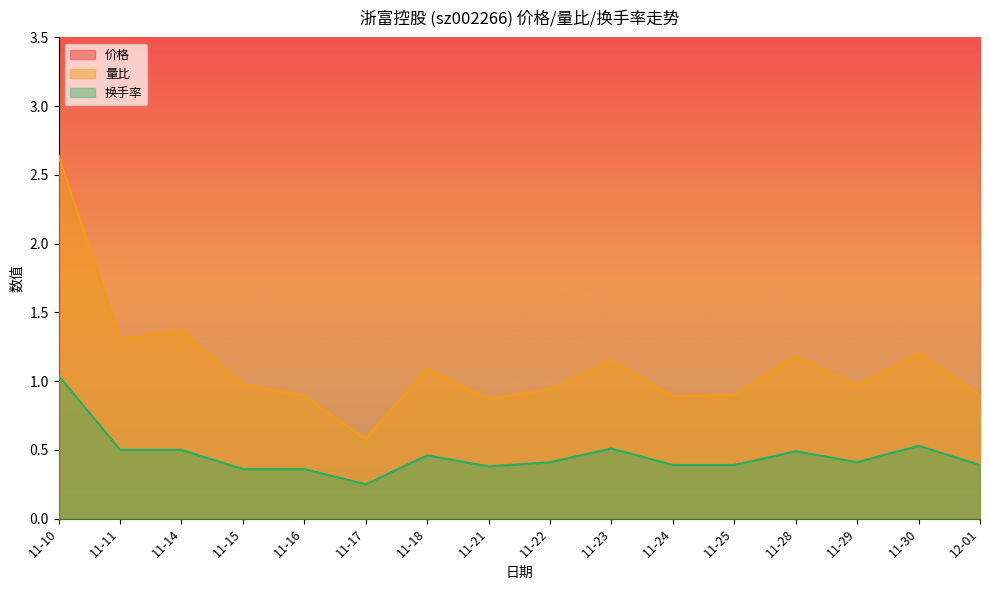

What is the smallest value displayed?

0.2